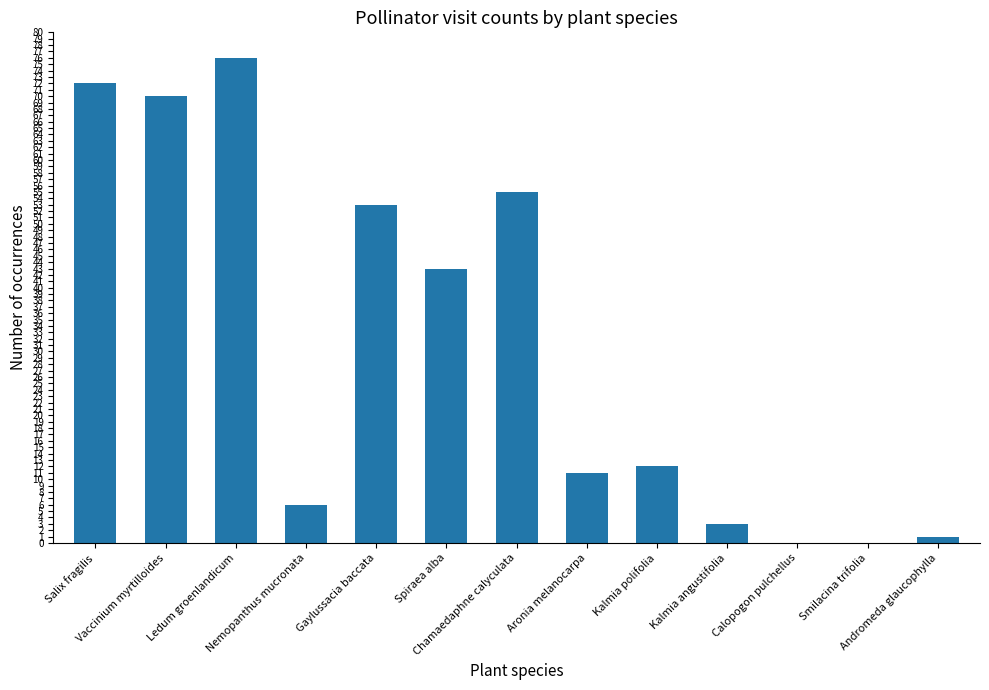

What is the sum of the values at Spiraea alba and Aronia melanocarpa?

54